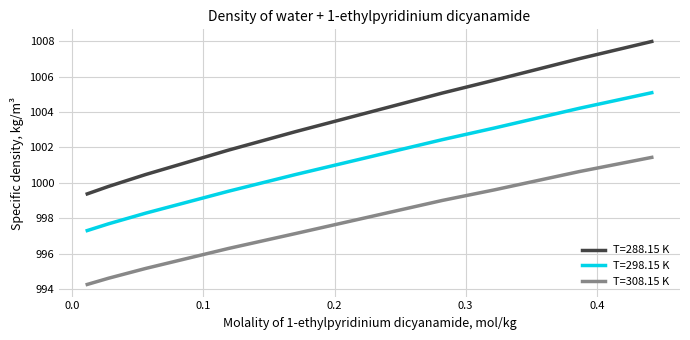

Reading right to left, transcribe all the data shown in this chart.

T=288.15 K: 1008.0	1007.0	1005.8	1005.1	1002.9	1001.9	1000.5	999.8	999.4
T=298.15 K: 1005.1	1004.2	1003.1	1002.4	1000.5	999.5	998.3	997.7	997.3
T=308.15 K: 1001.4	1000.6	999.6	999.0	997.1	996.3	995.2	994.6	994.3